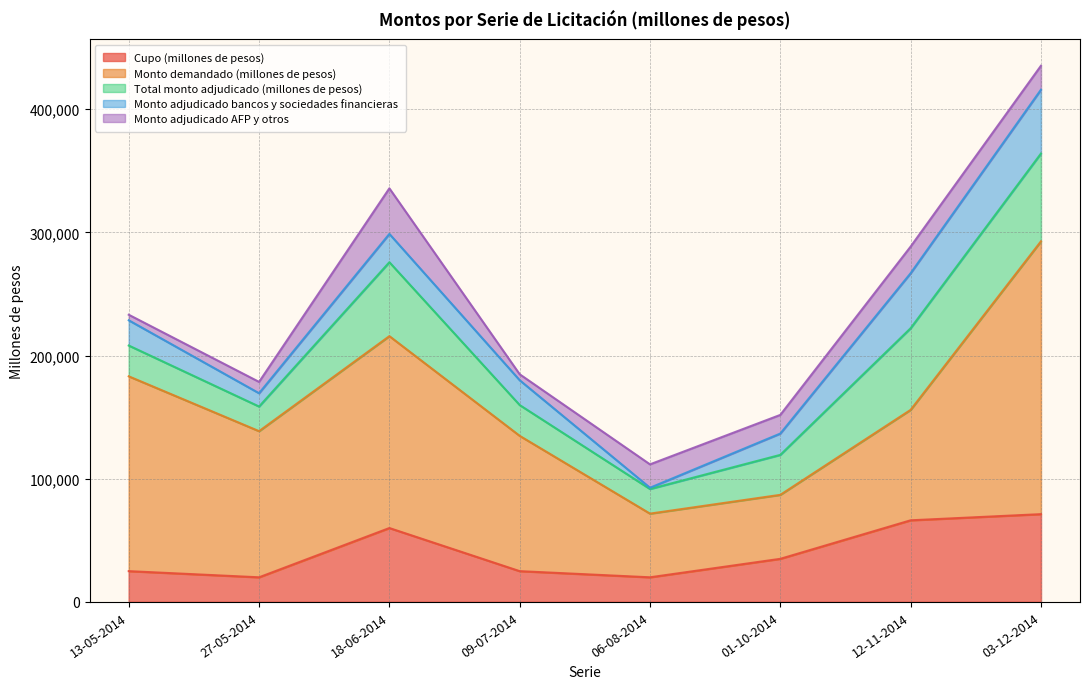

What are all the series names shown in the legend?

Cupo (millones de pesos), Monto demandado (millones de pesos), Total monto adjudicado (millones de pesos), Monto adjudicado bancos y sociedades financieras, Monto adjudicado AFP y otros